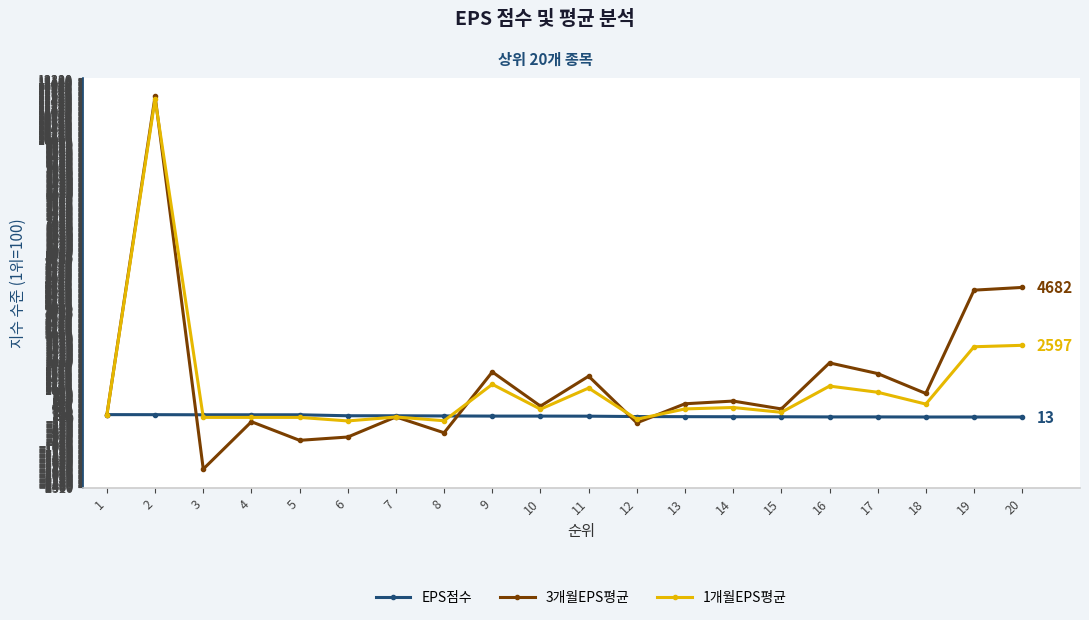

True or false: 1개월EPS평균 has a value of 4053.4 at 20.

False